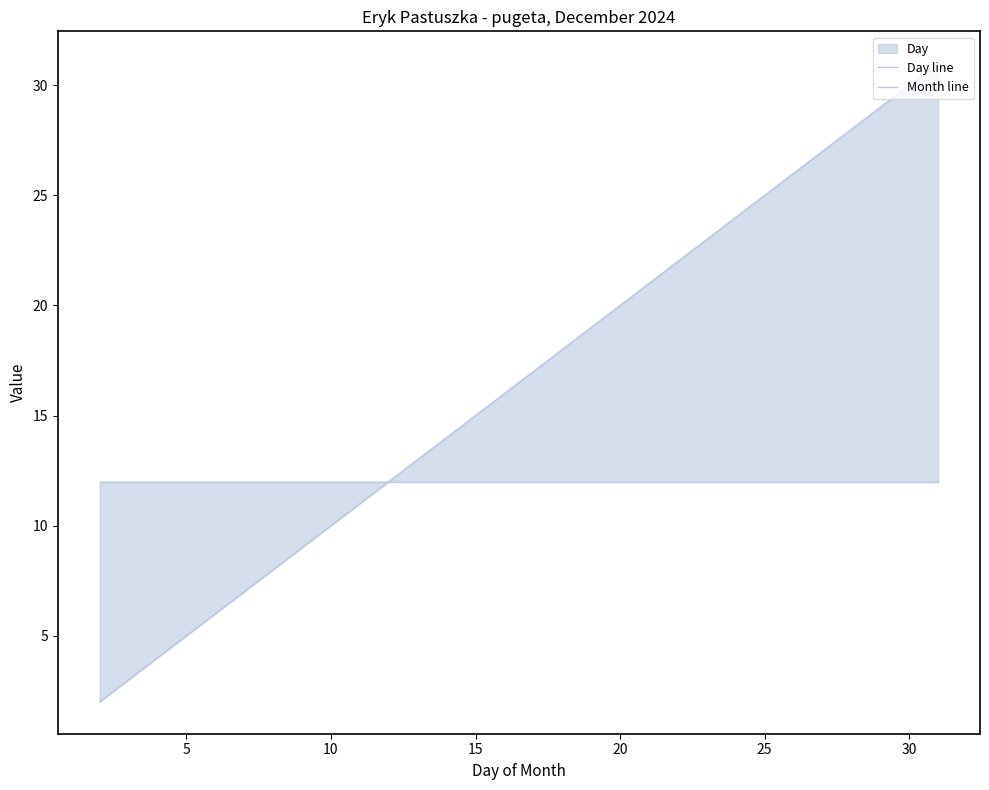

What is the highest value of the Month line series?

12